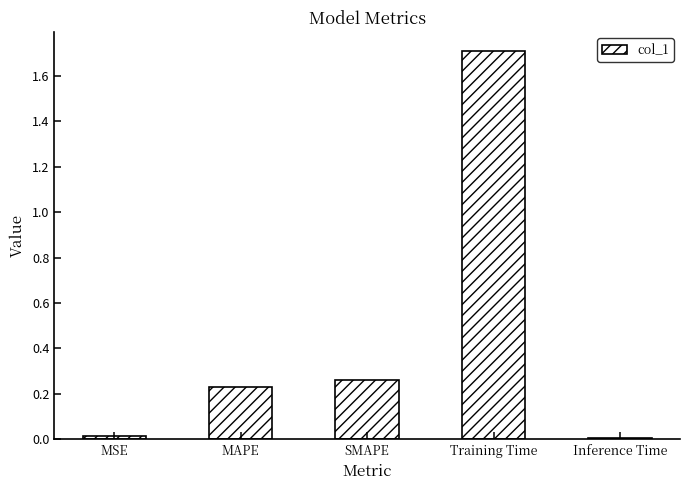

What is the label of the 4th bar from the right?

MAPE